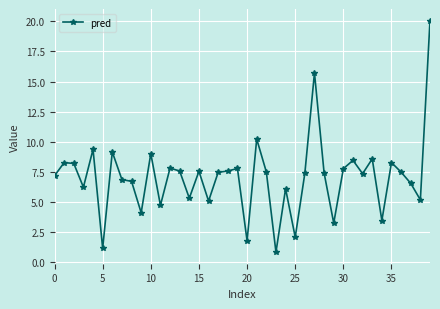

What is the maximum value shown in the chart?

20.1